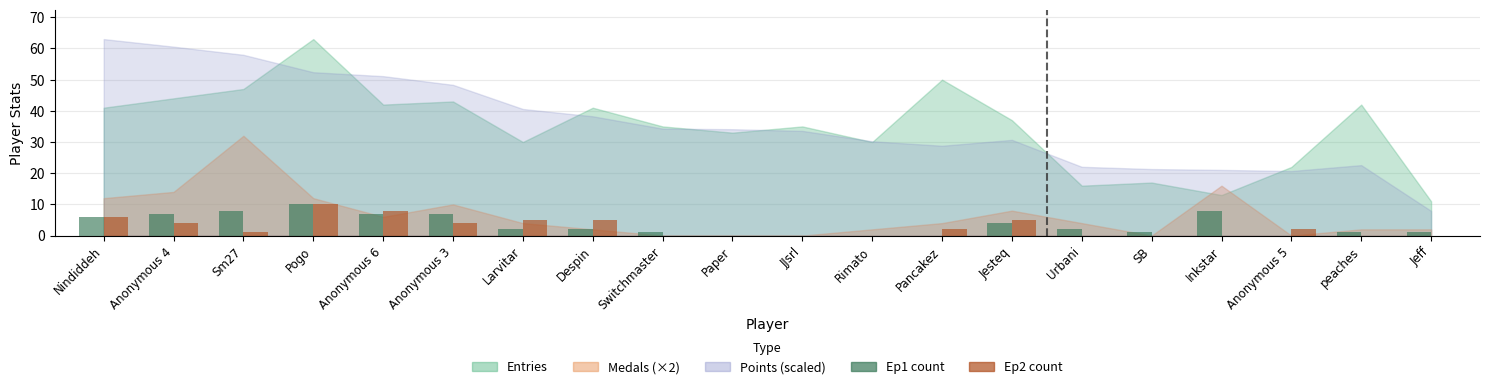

At which category is the sum across all series the highest?

Pogo